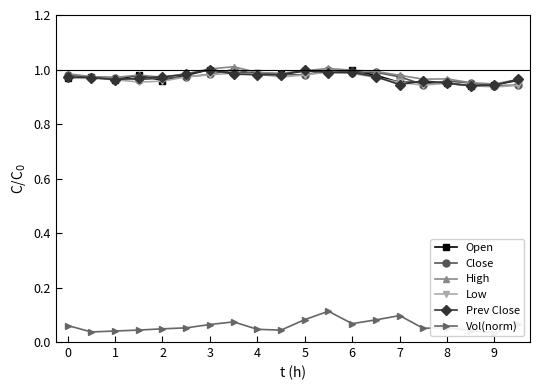

List the series in order of their peak value, lowest first.

Vol(norm), Low, Open, Close, Prev Close, High